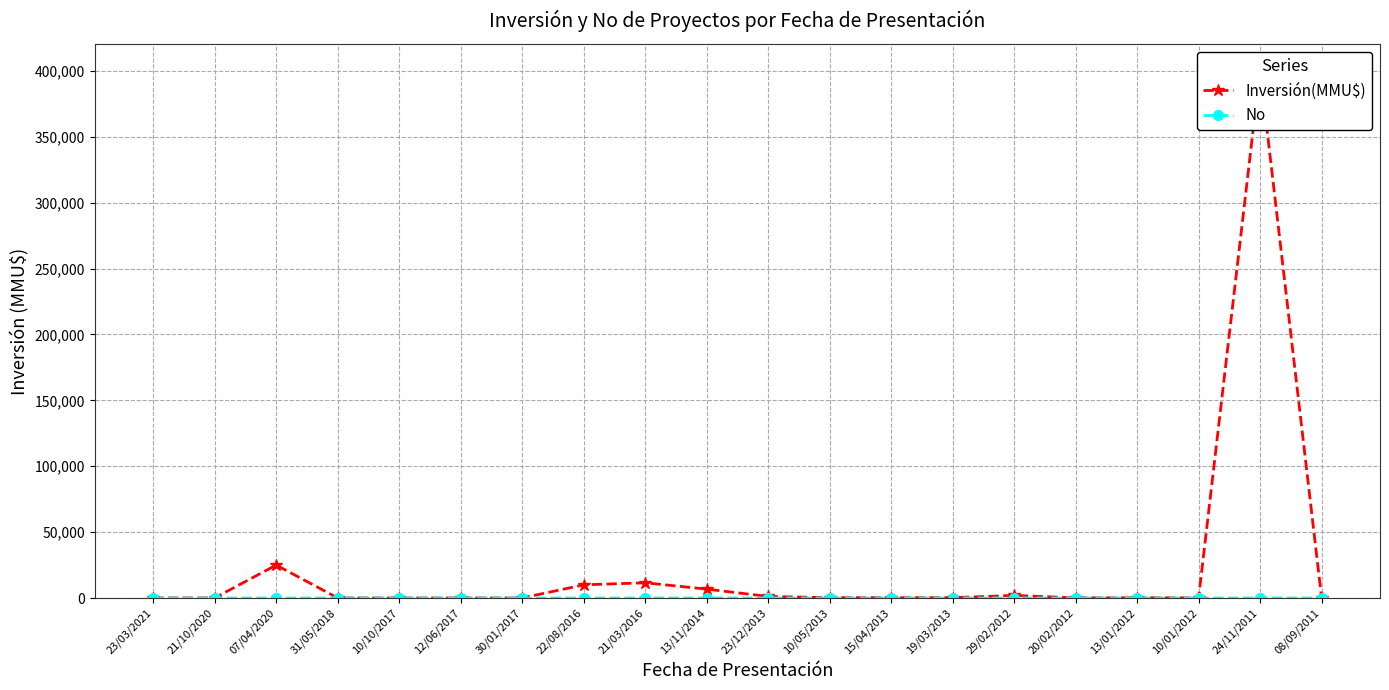

Between 23/12/2013 and 29/02/2012, which series saw the biggest shift?

Inversión(MMU$)